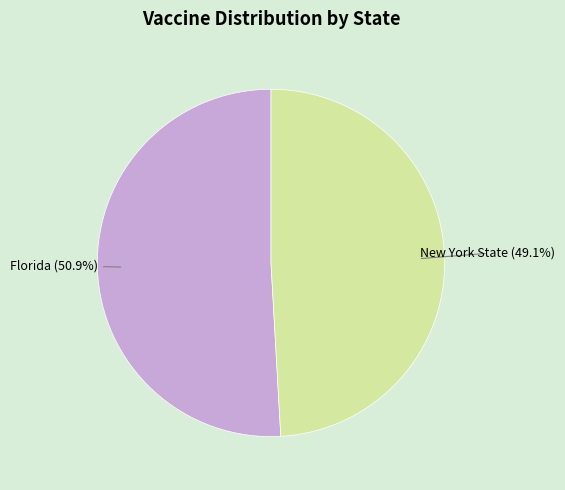

Does any single category account for the majority?

Yes